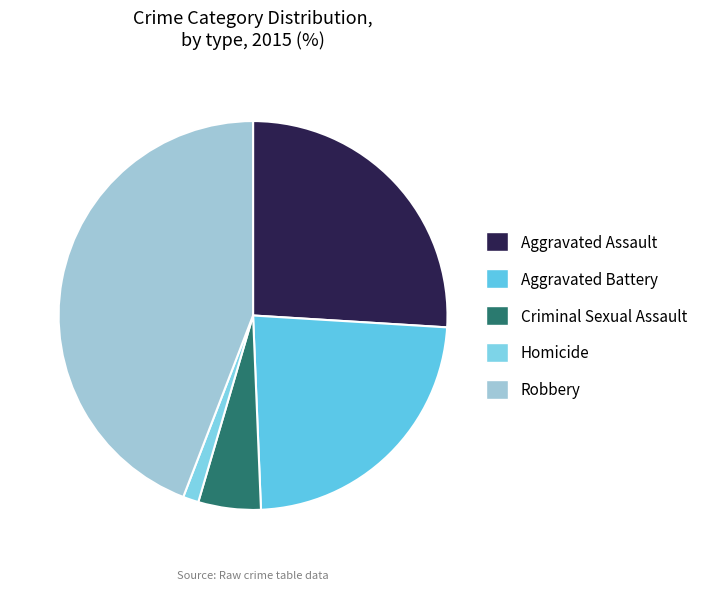

Is there any slice that represents more than half of the pie?

No